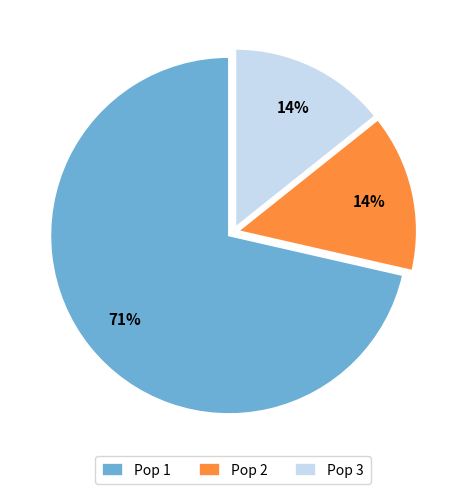

What is the ratio of the value at Pop 3 to the value at Pop 1?

0.2